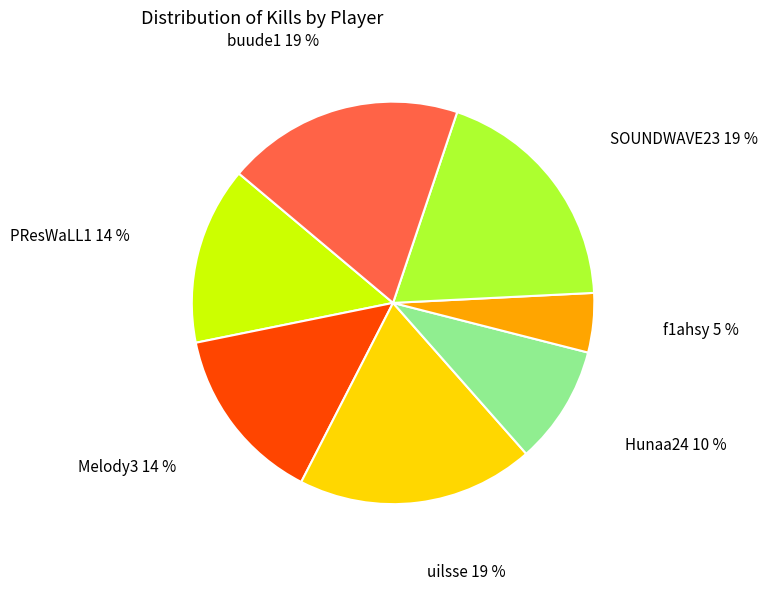

Does Melody3 account for over 50% of the chart?

No